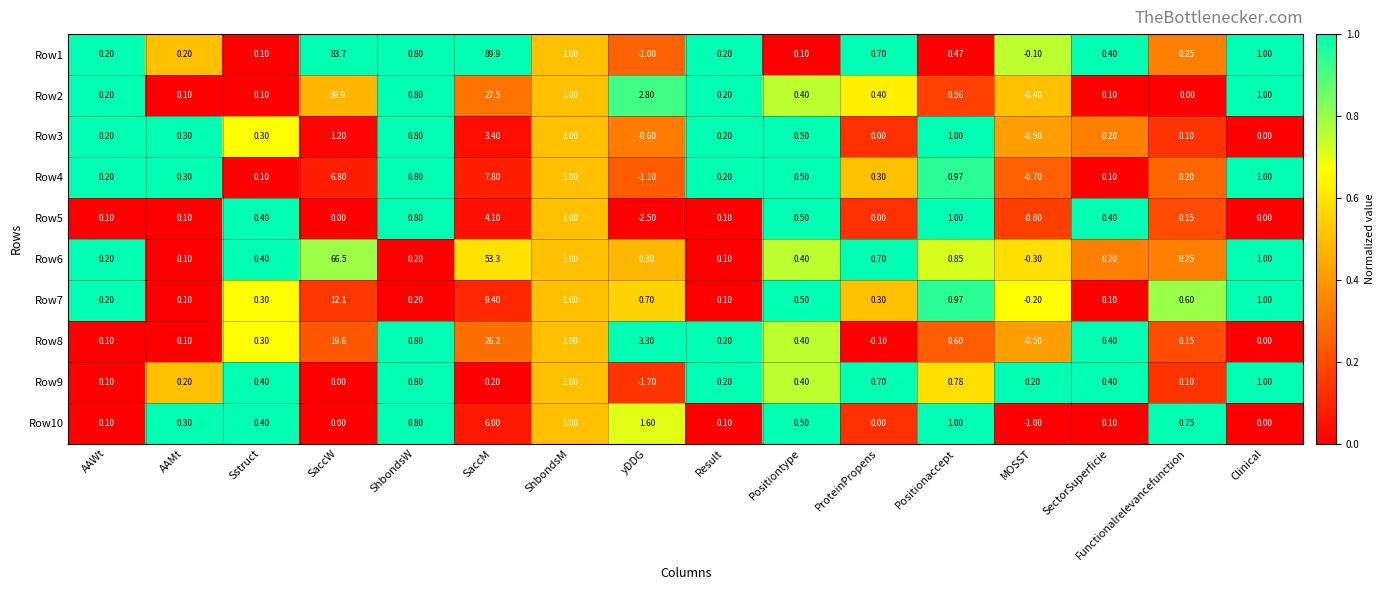

At which label does Row8 reach its peak?

SaccM